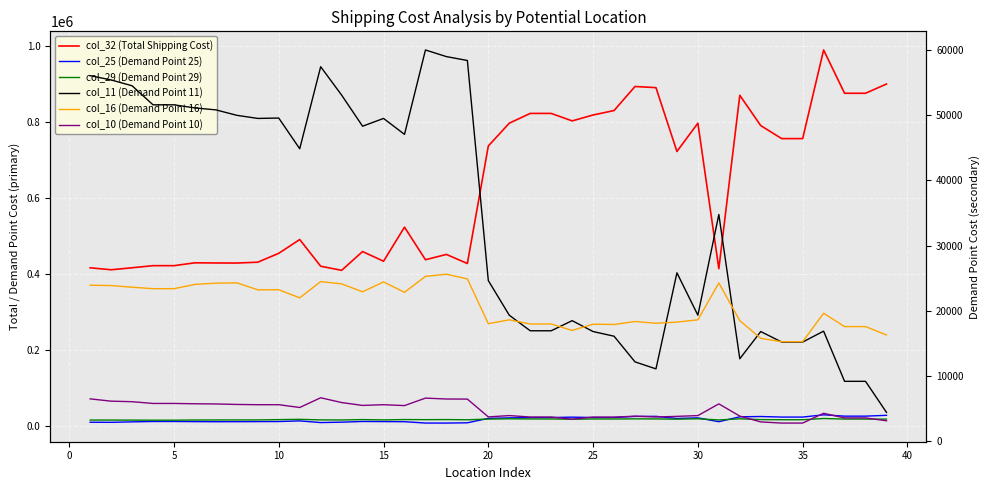

How many lines are shown in the chart?

6